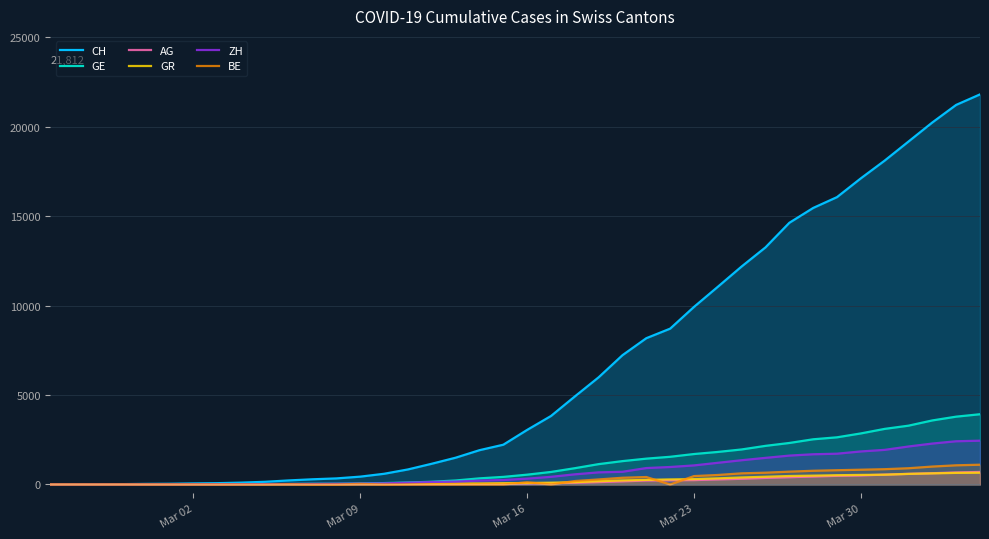

Which series has the largest total across all categories?

CH